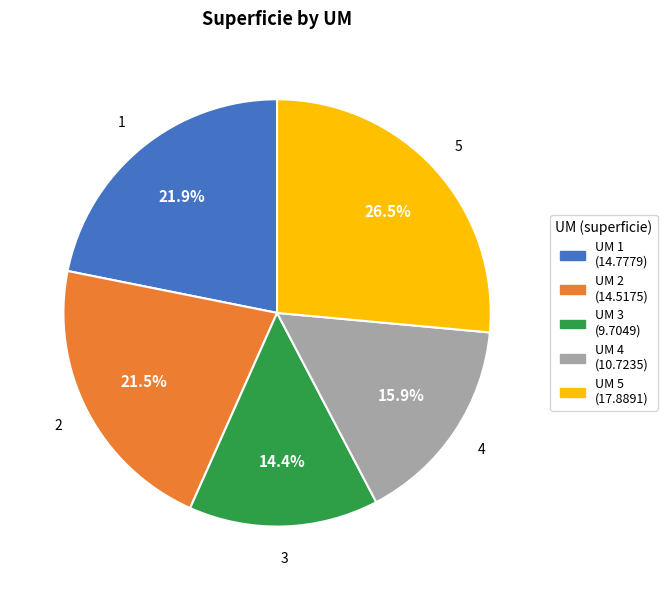

Is there a majority slice in this chart?

No